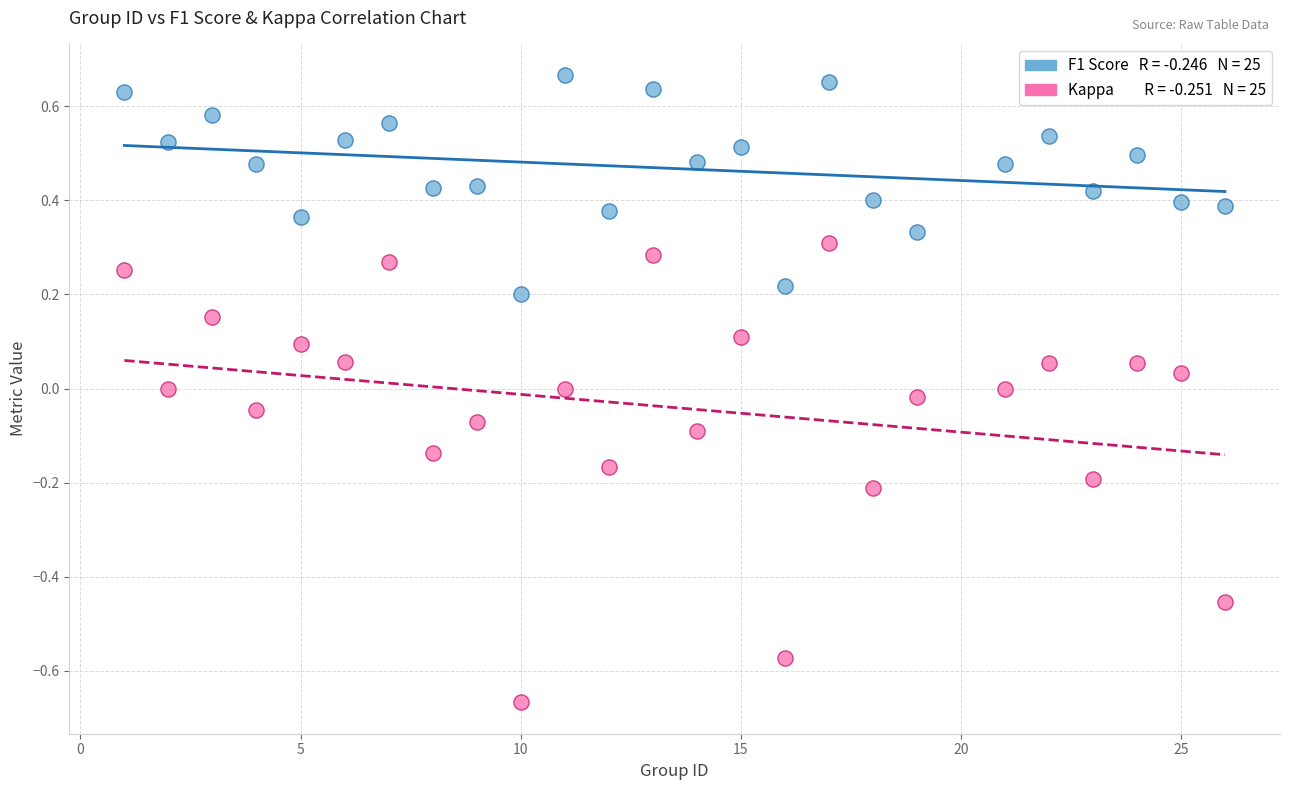

Across all data points, what is the range of Y values (max minus min)?

1.3